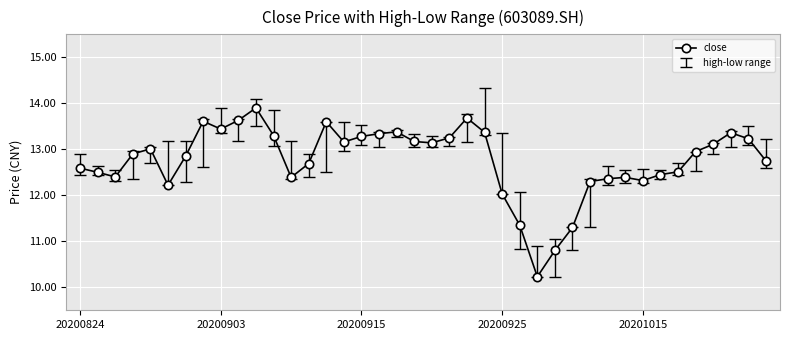

What is the value of the 25th point from the left?

12.0